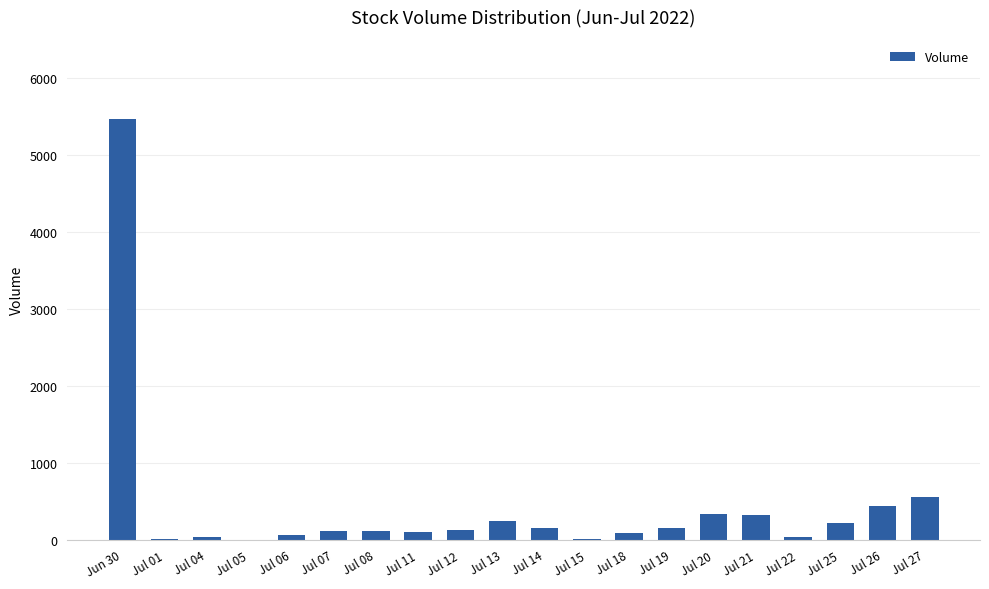

The value at Jul 19 is 153. True or false?

True